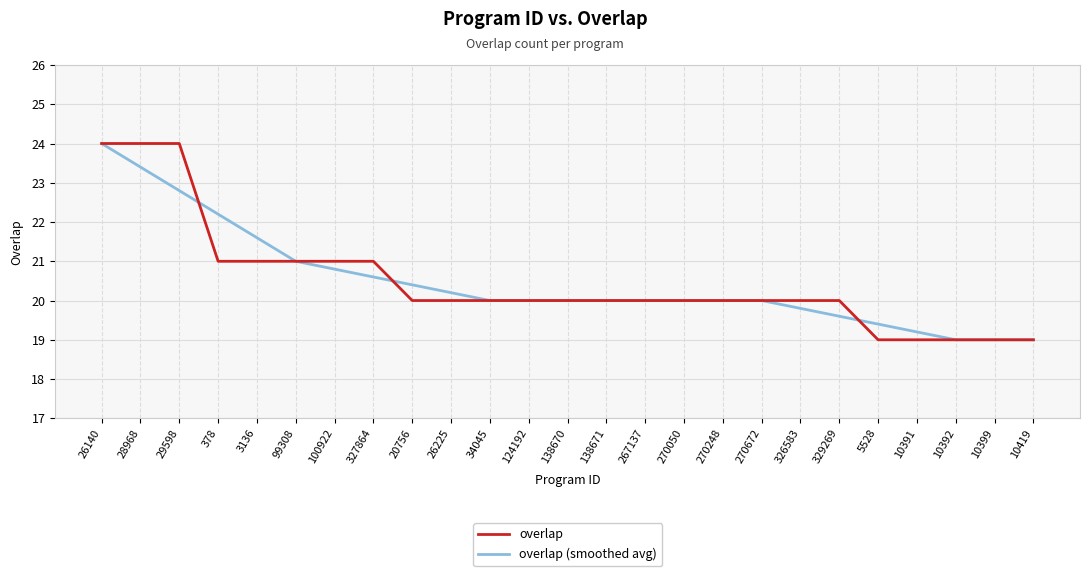

True or false: overlap has a value of 14.6 at 28968.

False